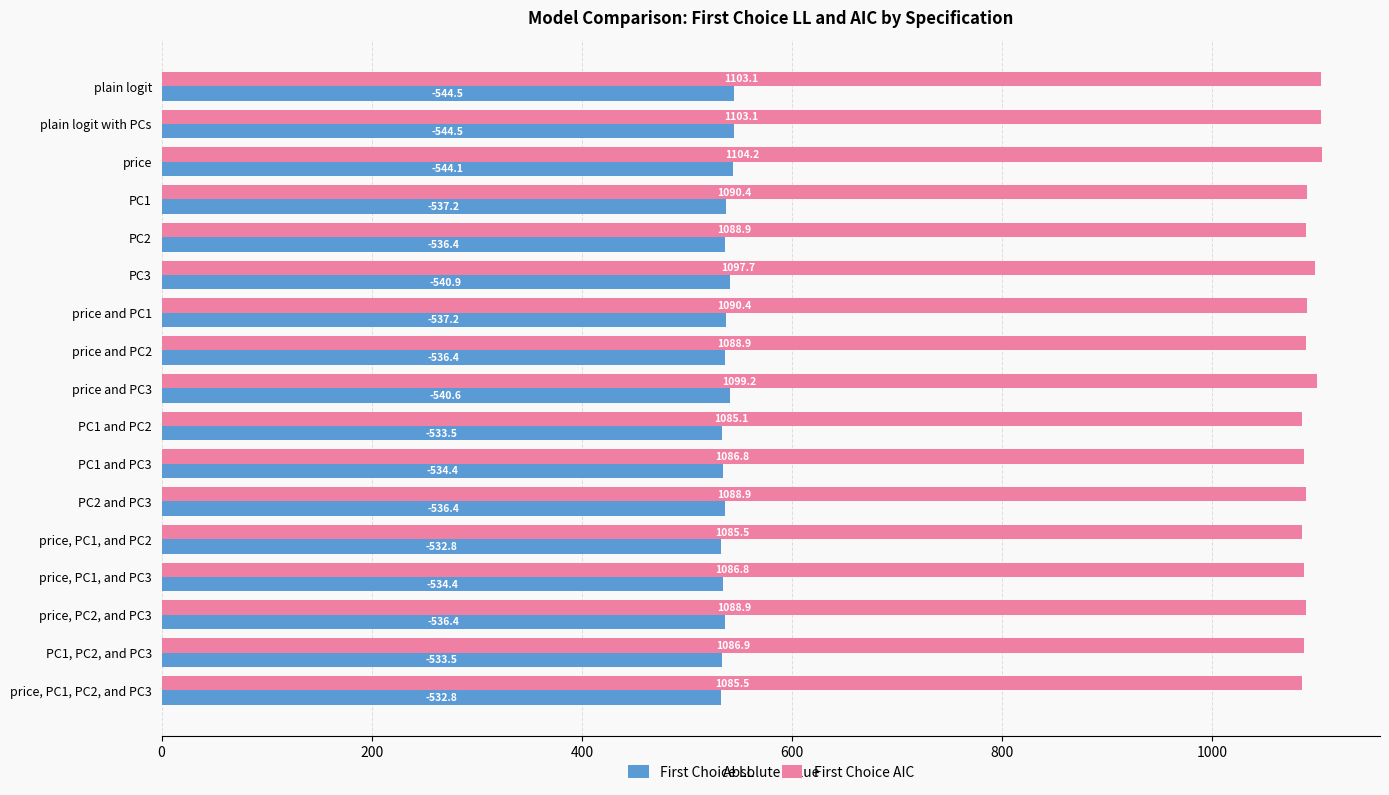

Which category has the highest value across all series?

price